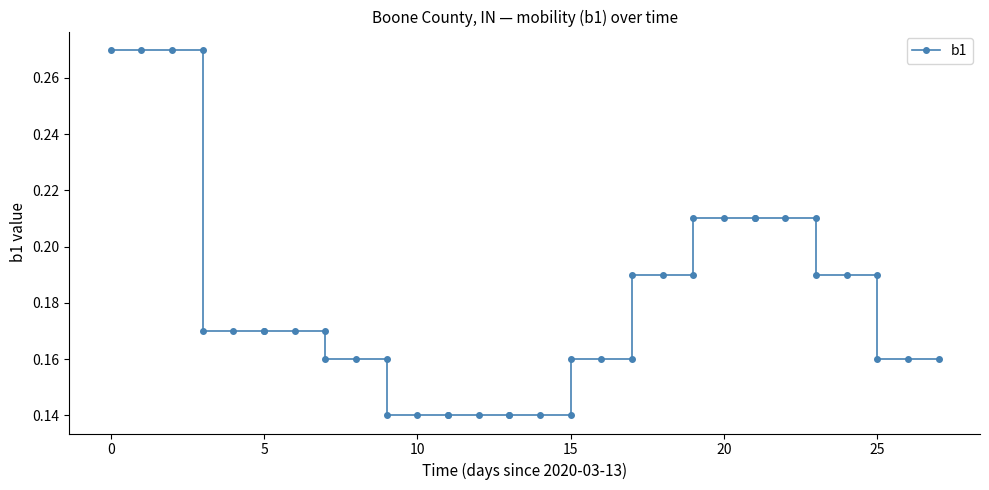

What is the sum of all values?

7.2